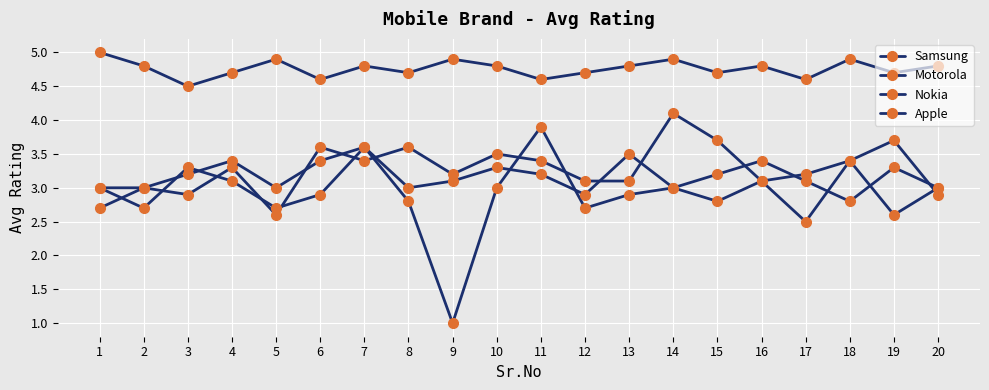

At which category does Nokia reach its first local peak?

4